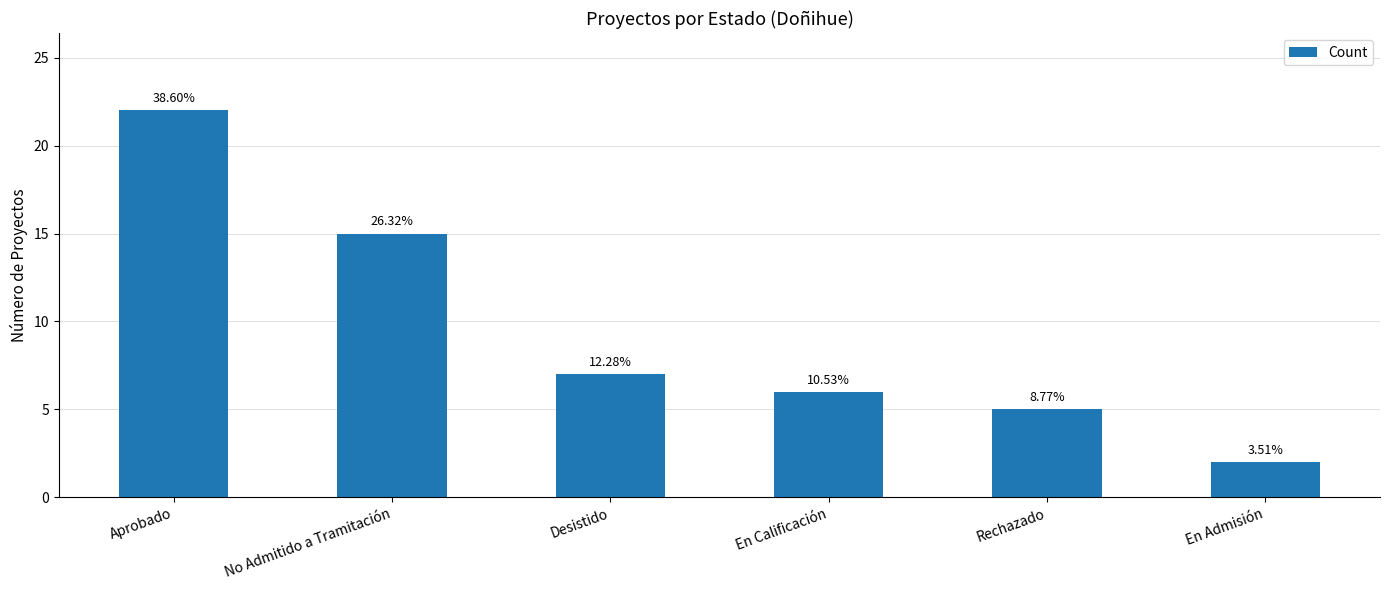

How many bars are there in total?

6